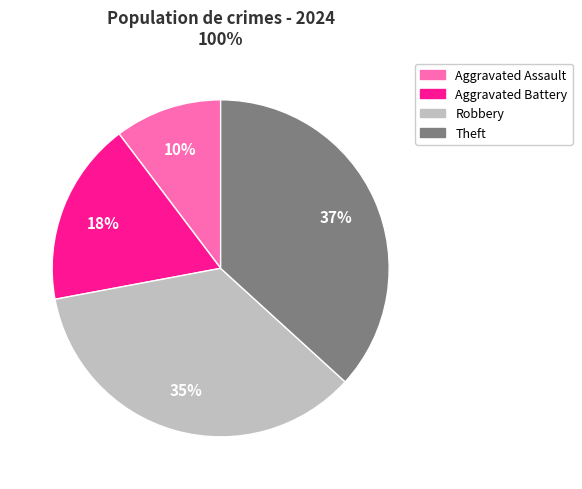

To the nearest percent, what is the combined percentage of Aggravated Assault and Theft?

47%